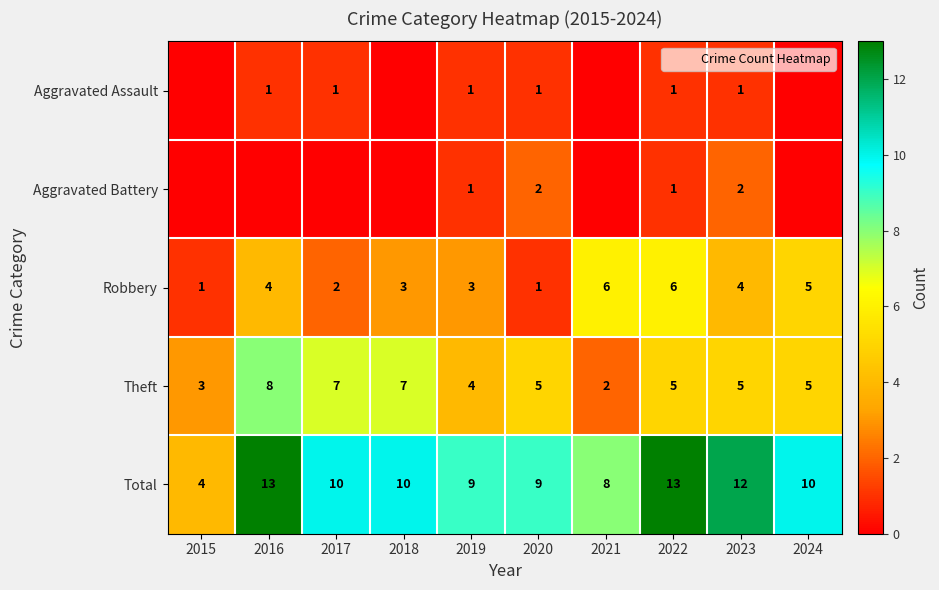

Which has a higher value, 2016 or 2017?

2016